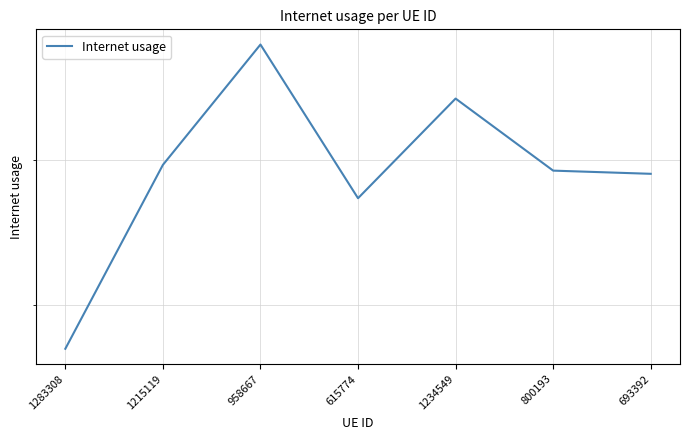

Rank the categories by value from lowest to highest.

1283308, 615774, 693392, 800193, 1215119, 1234549, 958667